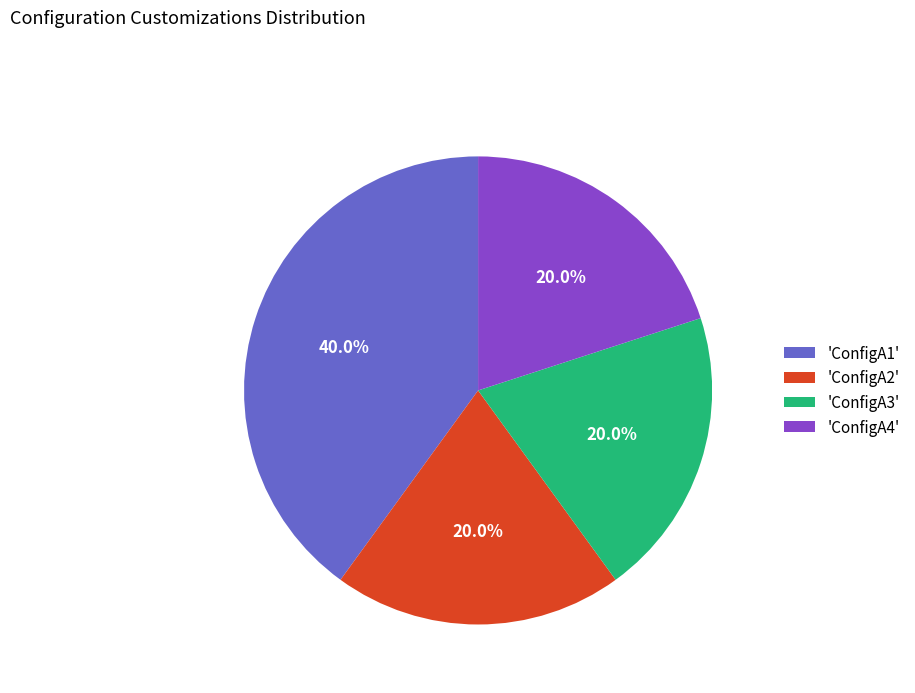

How much of the chart is everything except 'ConfigA3'?

80.0%